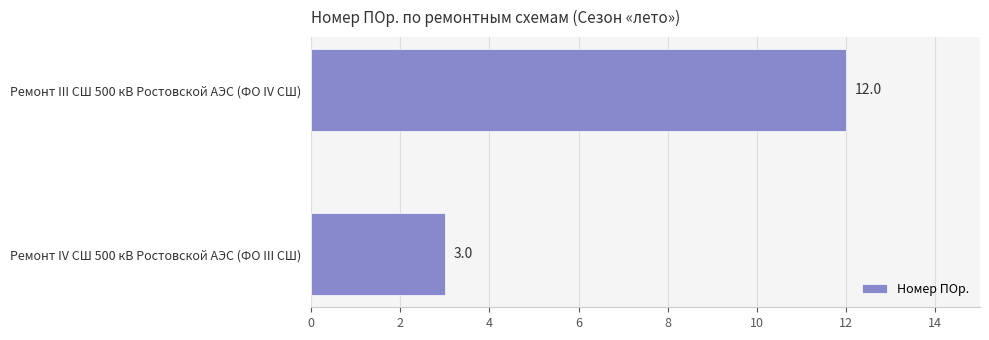

What is the difference between the maximum and minimum values?

9